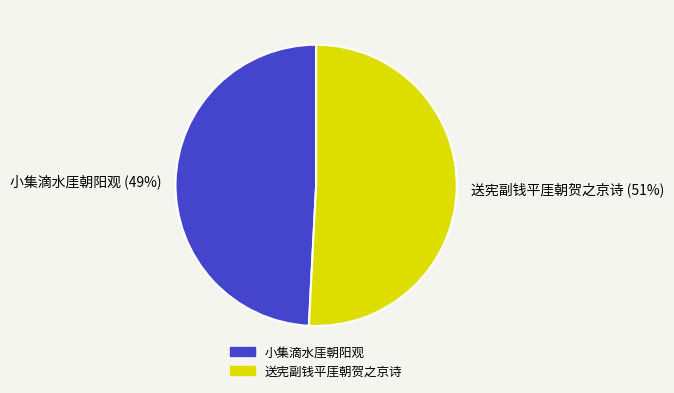

Between 小集滴水厓朝阳观 and 送宪副钱平厓朝贺之京诗, which is larger?

送宪副钱平厓朝贺之京诗